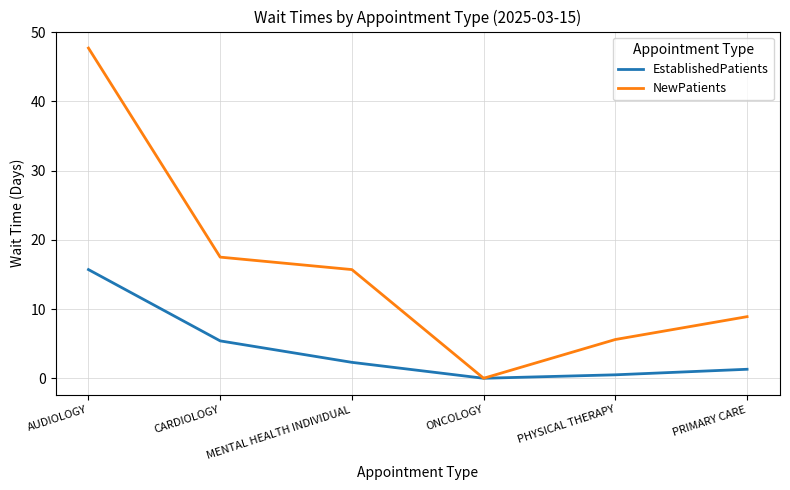

Reading left to right, list all the values displayed in this chart.

EstablishedPatients: 15.7	5.4	2.3	0.0	0.5	1.3
NewPatients: 47.7	17.5	15.7	0.0	5.6	8.9